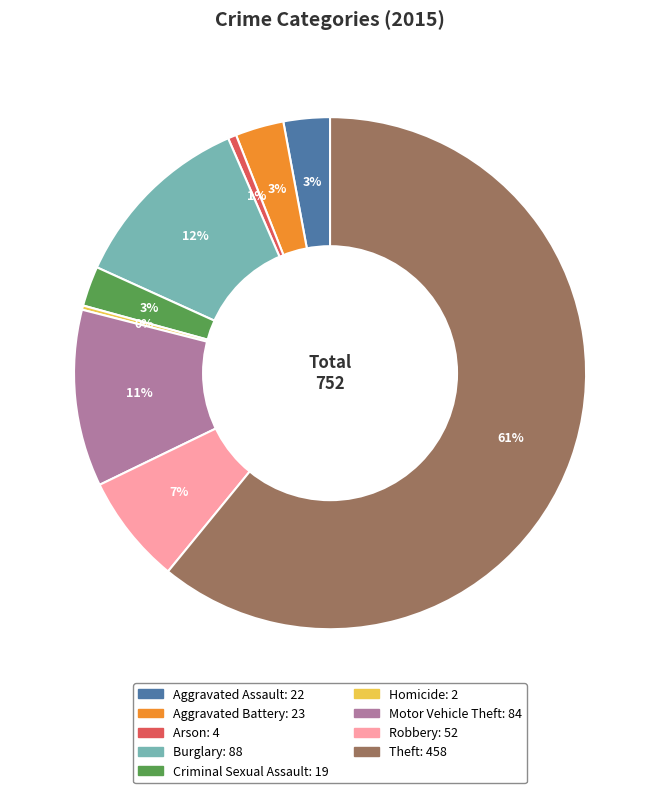

To the nearest percent, what is the difference between the Robbery and Burglary slice percentages?

5%